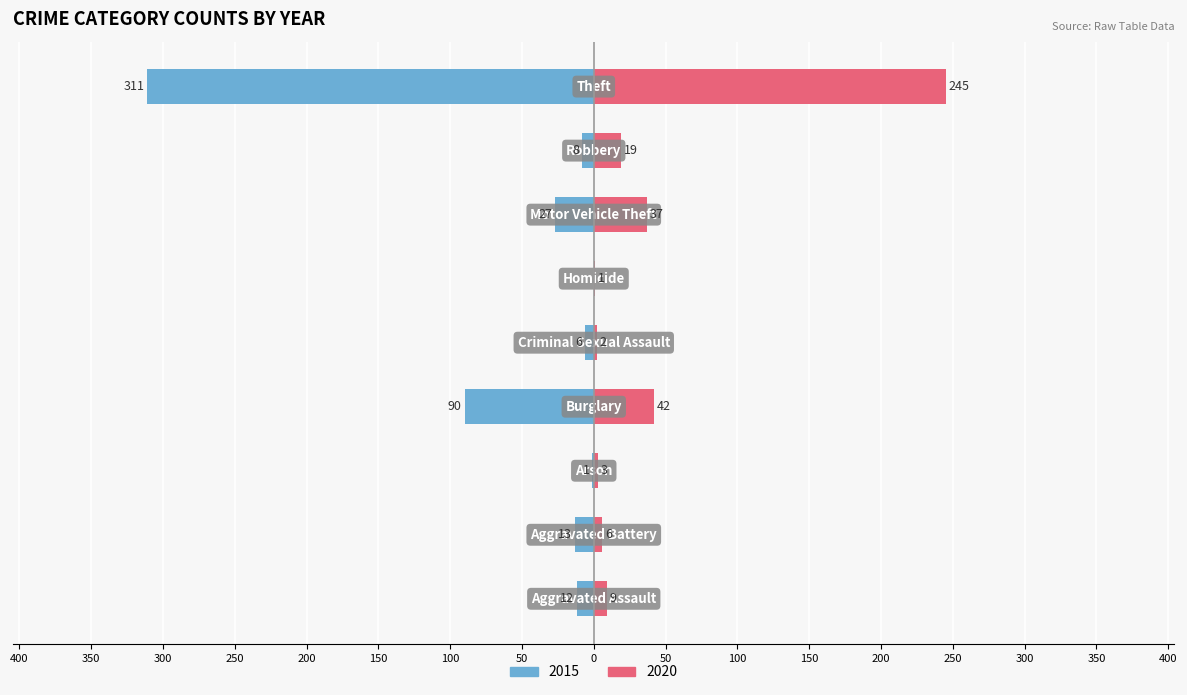

What is the difference between the maximum and minimum values in the 2020 series?

244